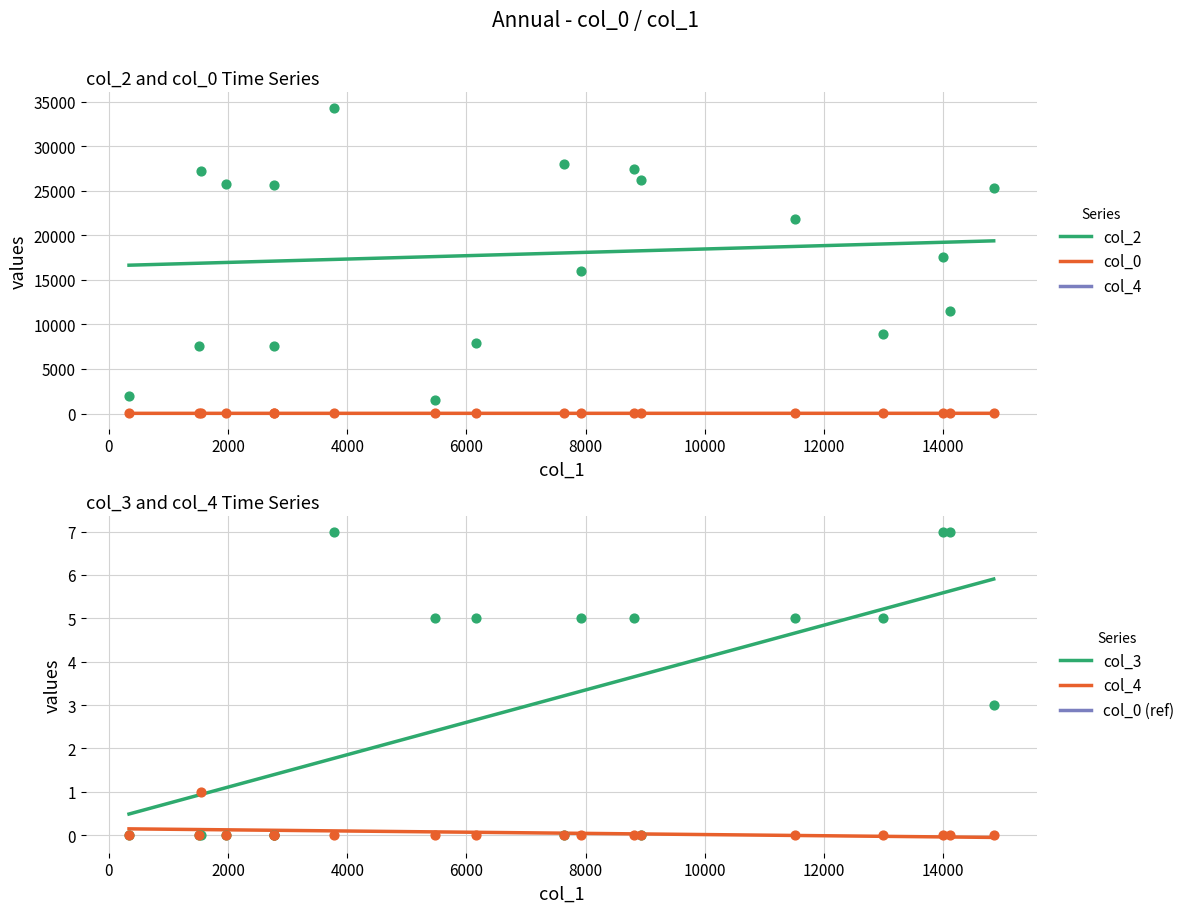

At which category is the sum across all series the highest?

3779